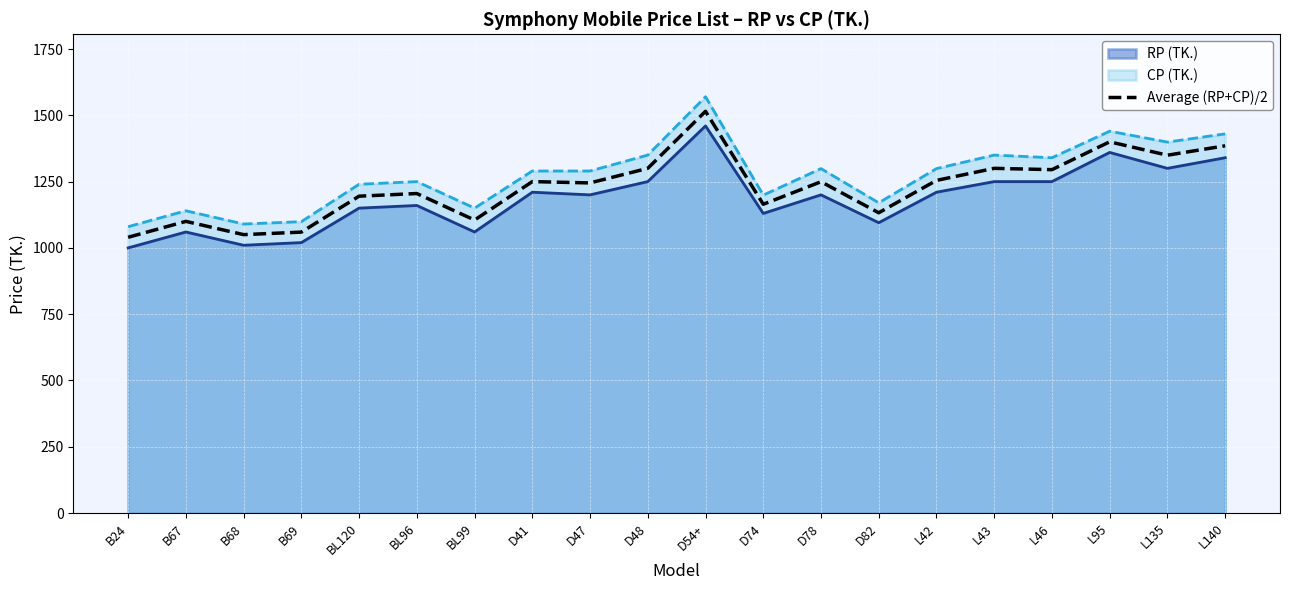

What is the approximate value at L43?

1300.0